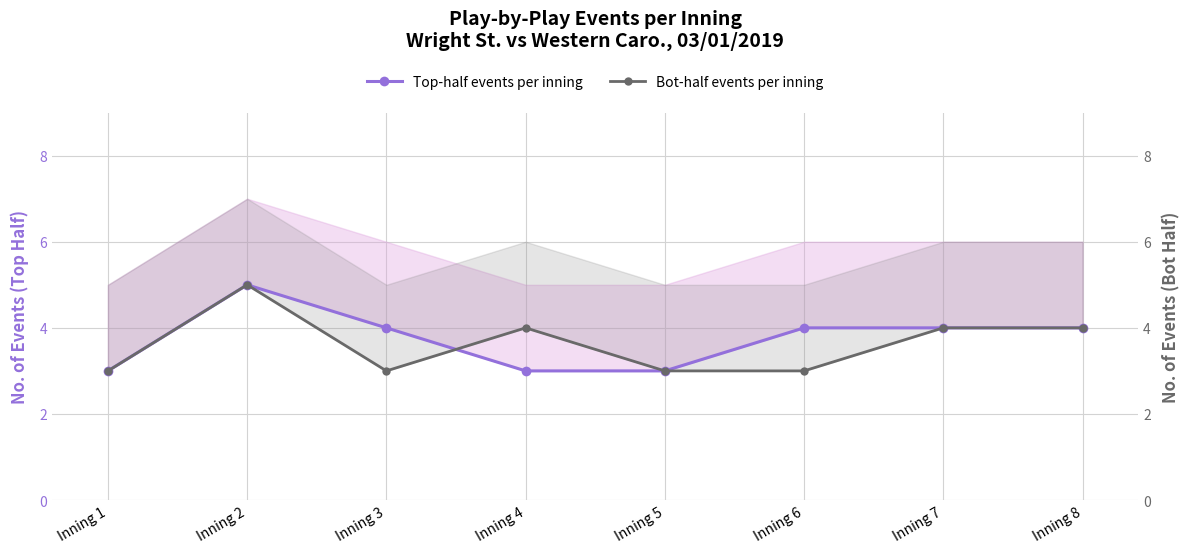

At which label does Bot-half events per inning first exceed 4?

Inning 2